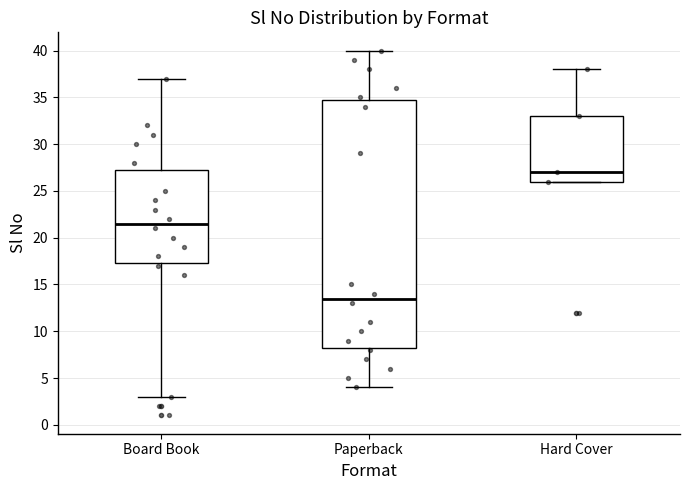

Where is the lower edge of the box for Hard Cover on the y-axis? The values are not printed on the chart, so give them approximately, as read against the axis.

26.0